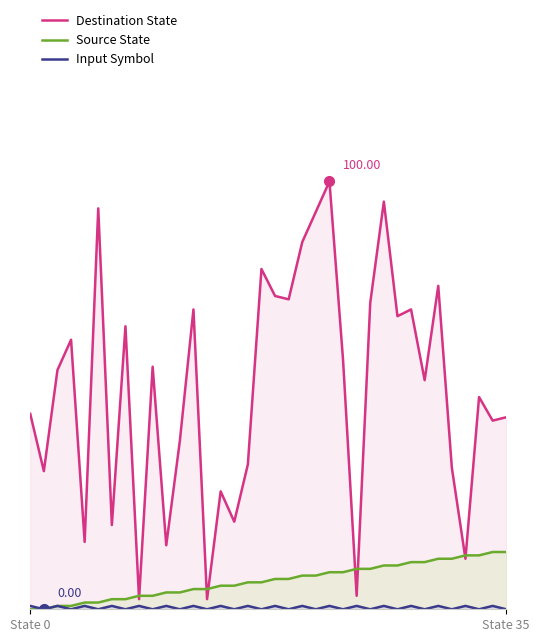

What is the label of the 7th point from the right?

29